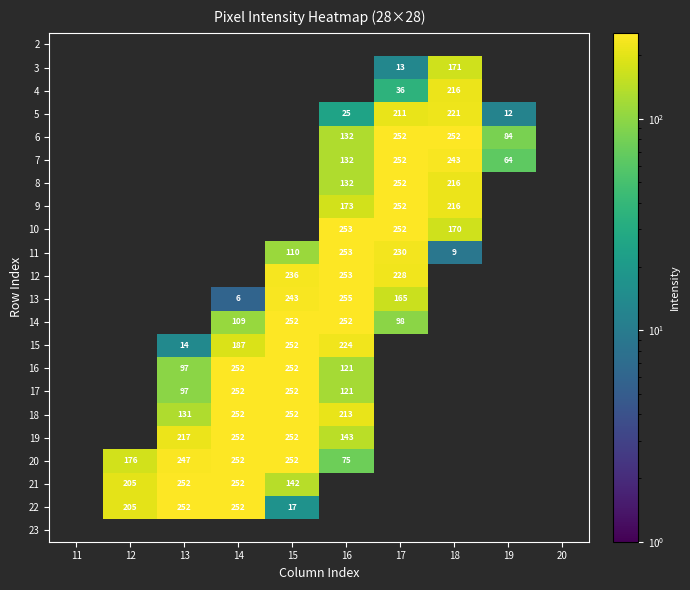

What is the total value across all series at 13?

1307